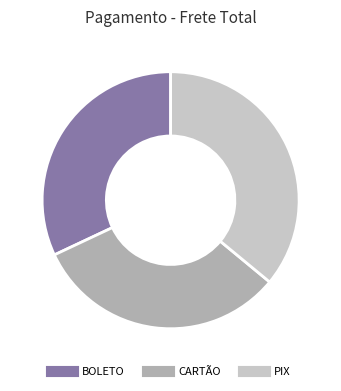

How many segments does this pie chart have?

3